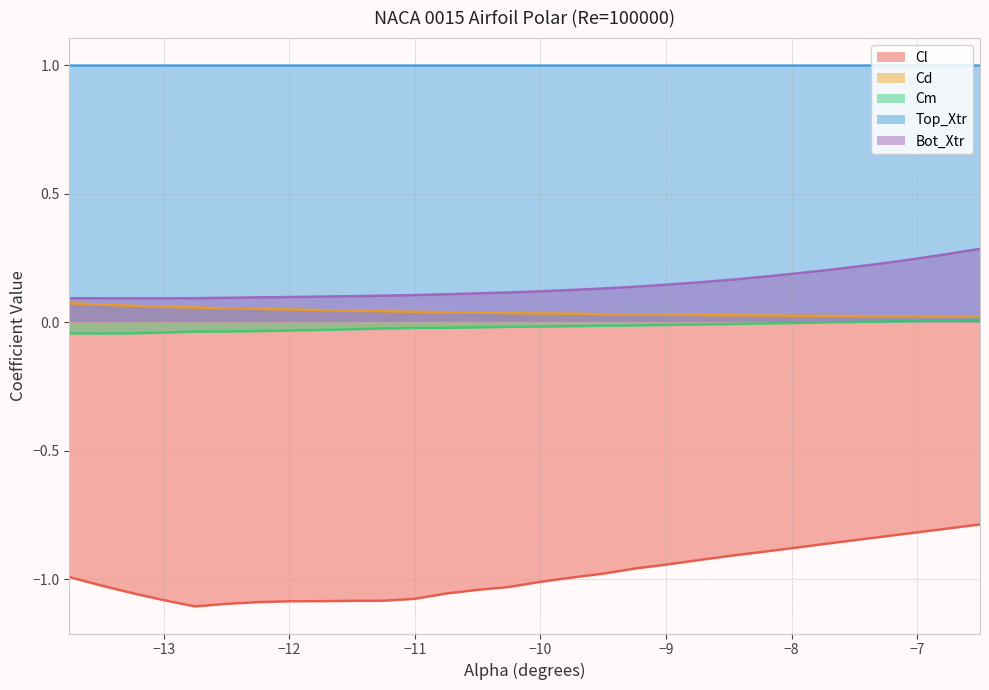

At which label is Bot_Xtr closest to 0?

-13.5